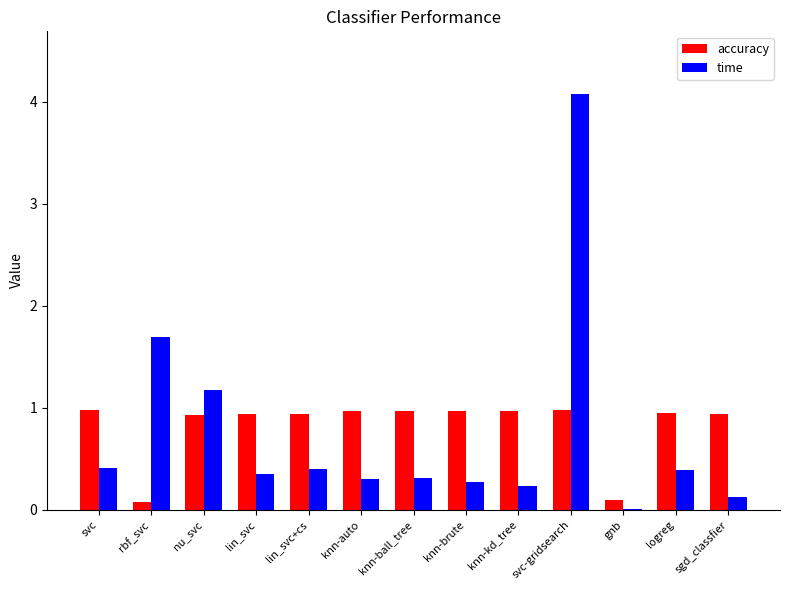

What are all the series names shown in the legend?

accuracy, time